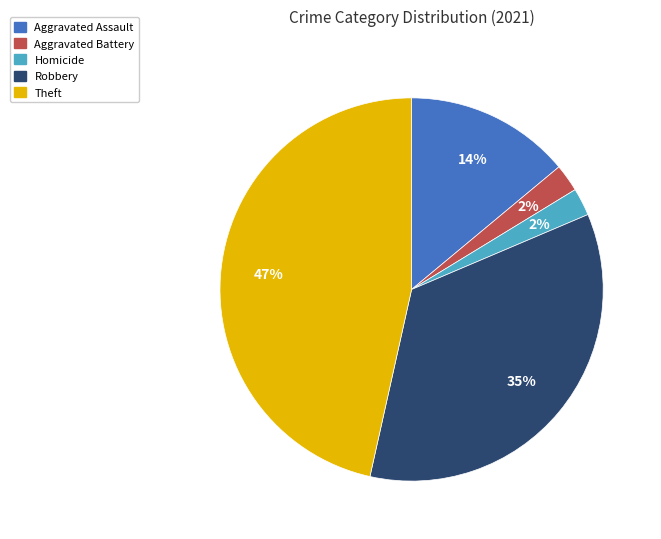

To the nearest percent, what is the average slice percentage?

20%